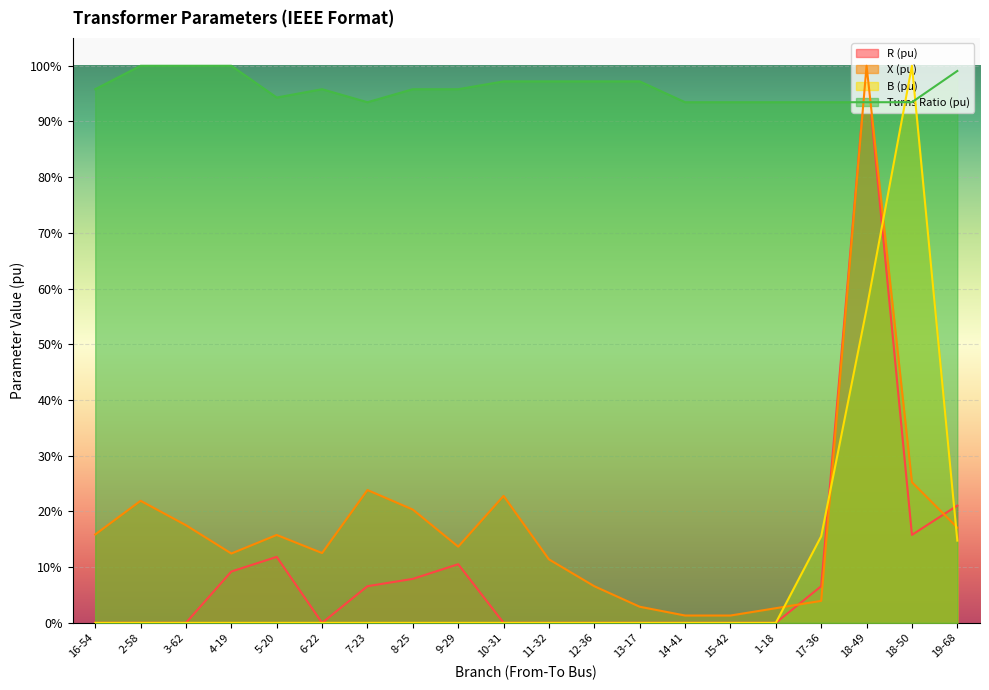

True or false: Turns Ratio (pu) has a value of 1.0 at 2-58.

True